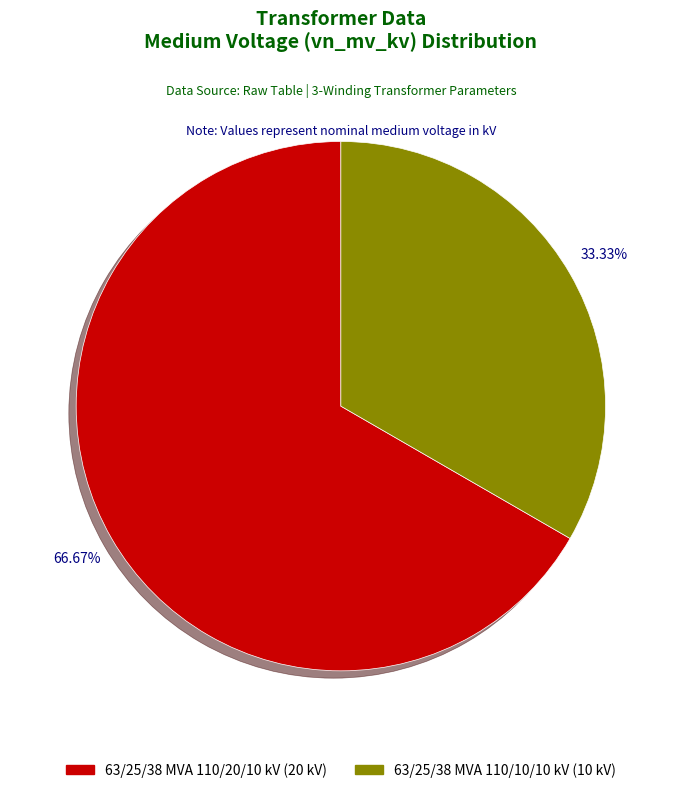

What is the ratio of the value at 63/25/38 MVA 110/10/10 kV to the value at 63/25/38 MVA 110/20/10 kV?

0.5